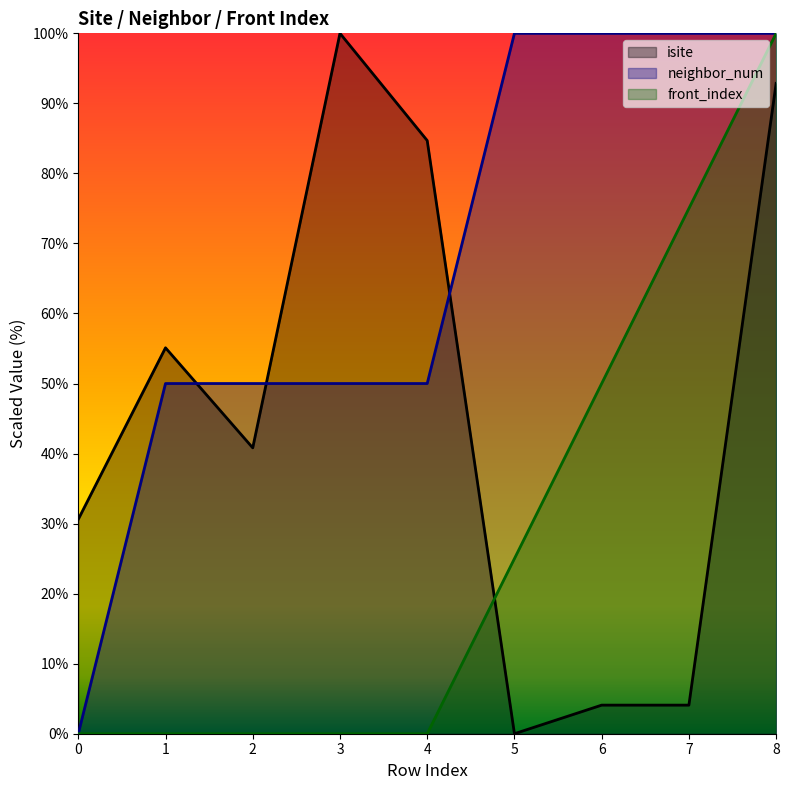

List the labels in order of neighbor_num value, smallest first.

0, 1, 2, 3, 4, 5, 6, 7, 8